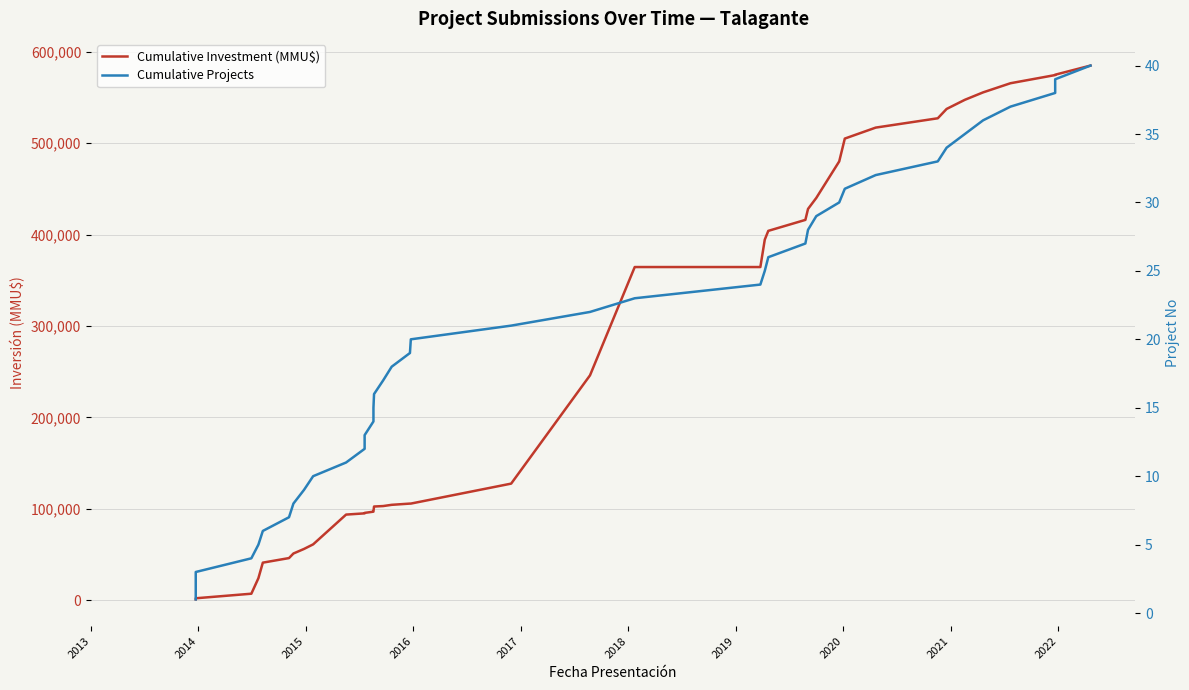

True or false: Cumulative Investment (MMU$) has a value of 12070 at 2016.

False